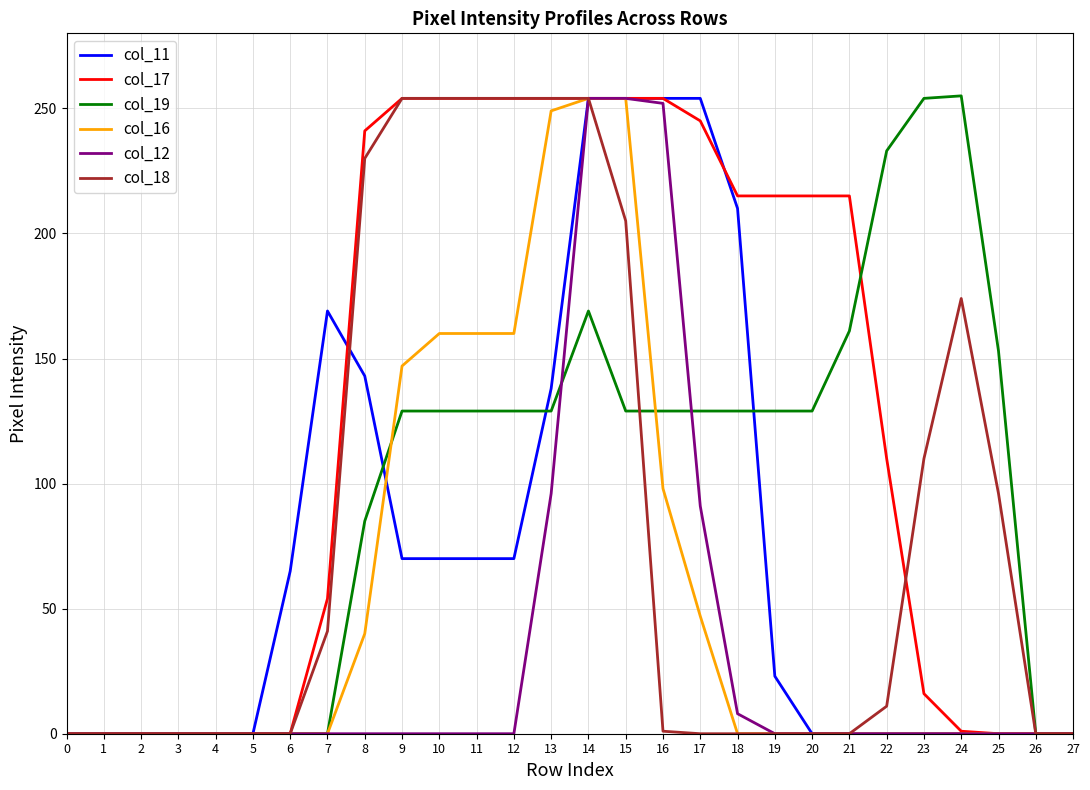

Is it true that col_17 equals 0 at 27?

True